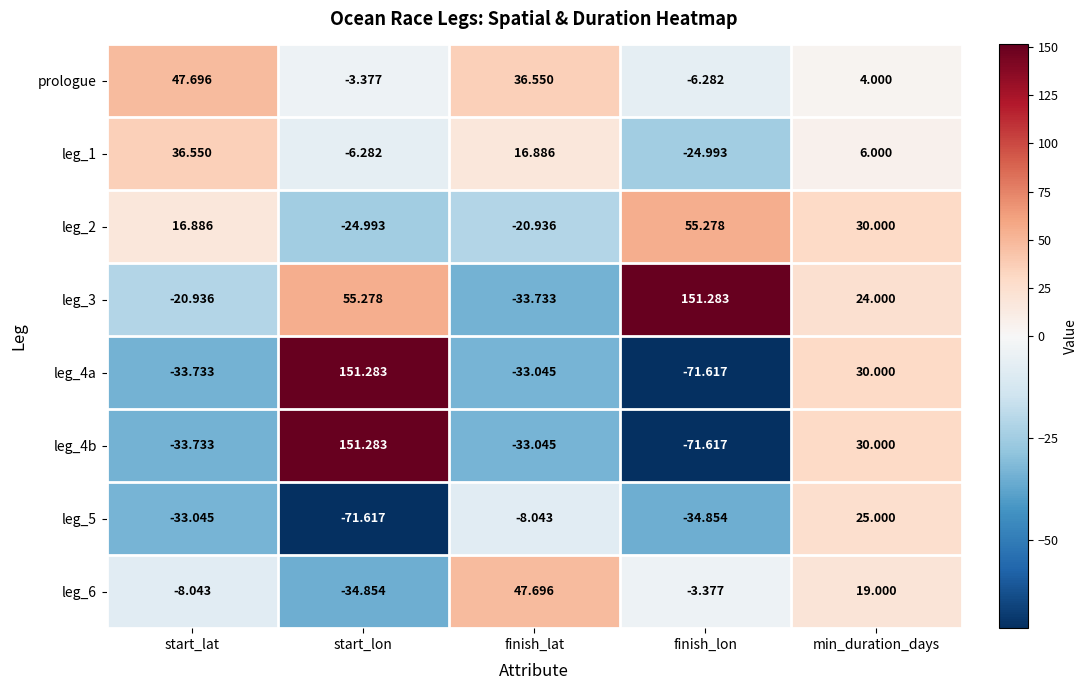

List the labels in order of leg_3 value, smallest first.

finish_lat, start_lat, min_duration_days, start_lon, finish_lon